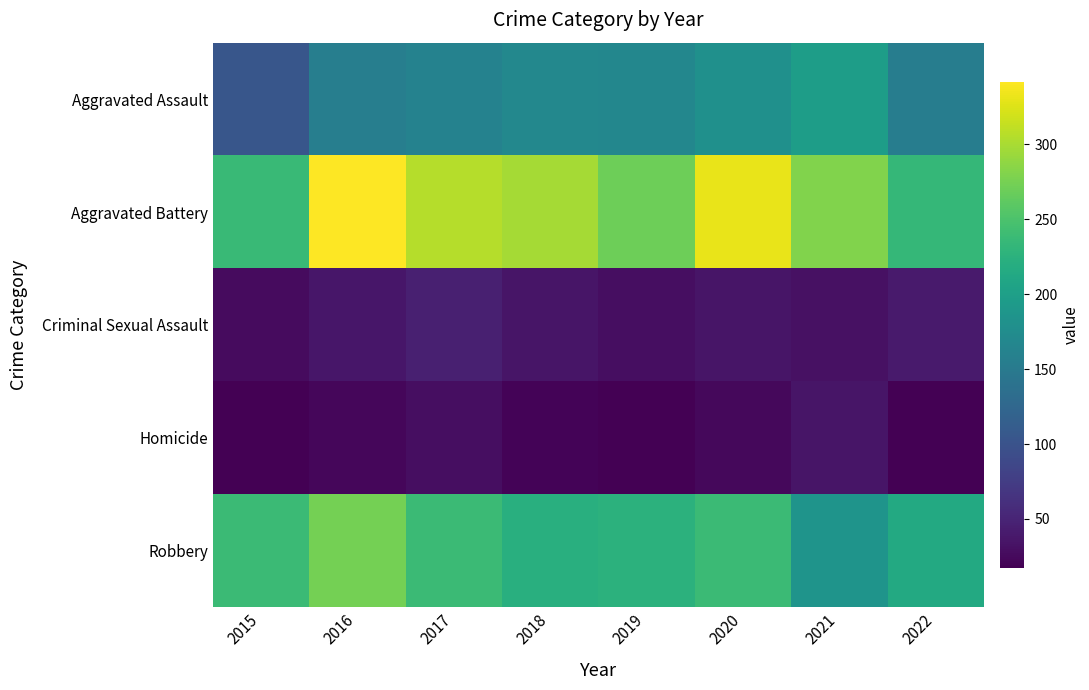

List the series in order of their peak value, highest first.

Aggravated Battery, Robbery, Aggravated Assault, Criminal Sexual Assault, Homicide